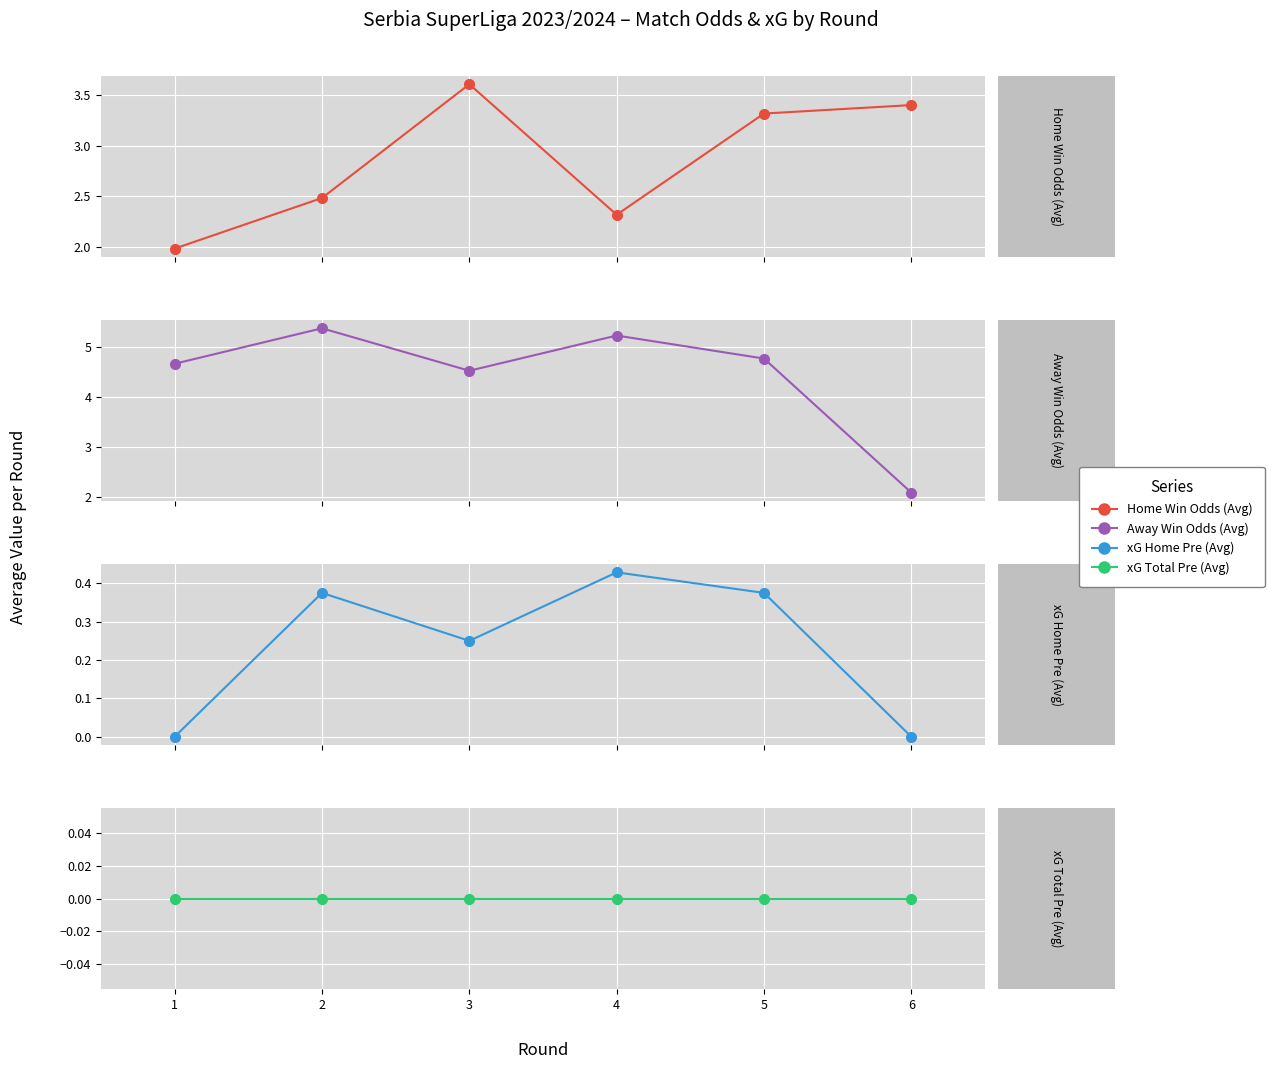

In Home Win Odds (Avg), how many points are higher than both neighbors (excluding endpoints)?

1